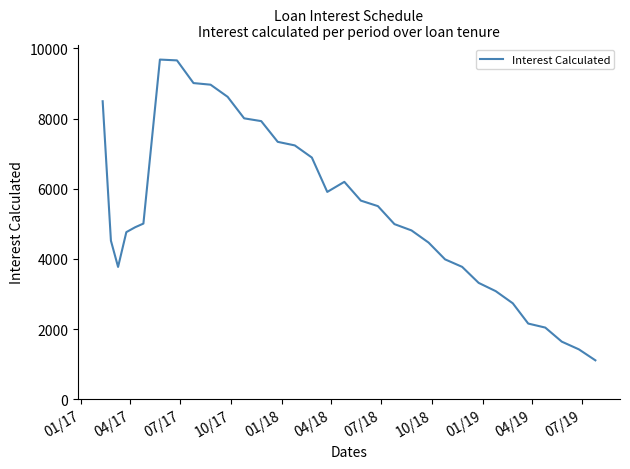

True or false: the data has more than 1 interior local peaks.

True